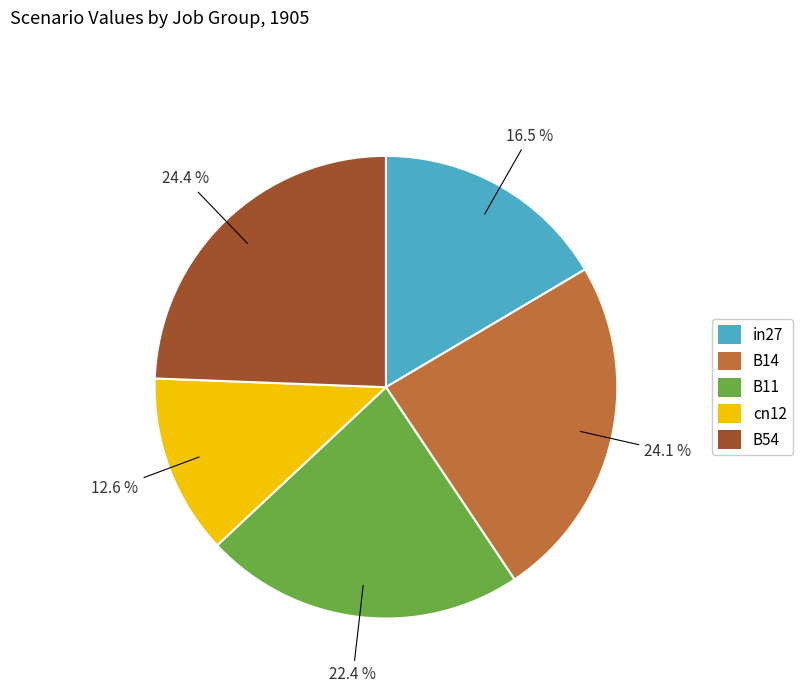

To the nearest percent, what is the difference between the largest and smallest slice percentages?

12%